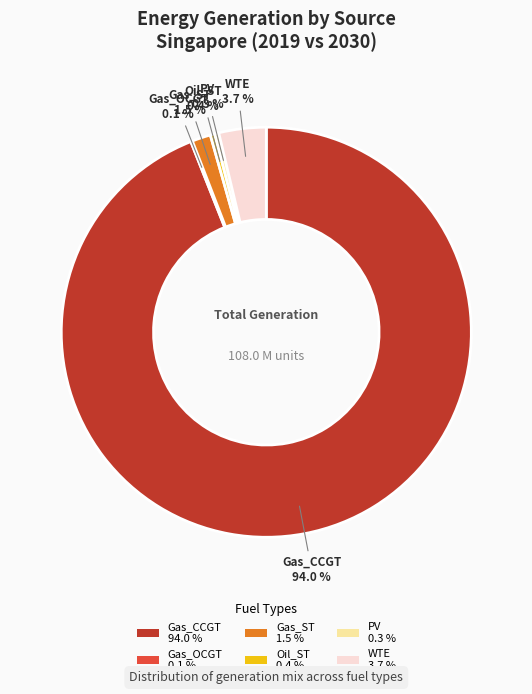

What is the majority slice?

Gas_CCGT 94.0 %